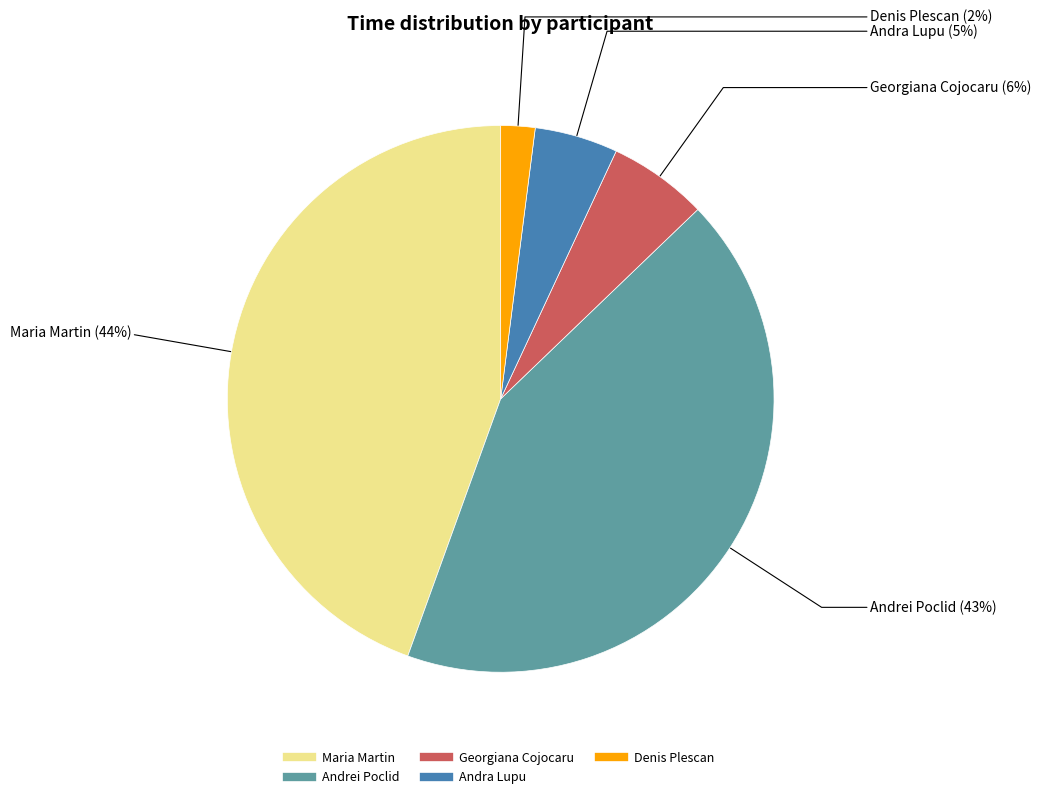

To the nearest percent, what is the difference between the largest and smallest slice percentages?

42%